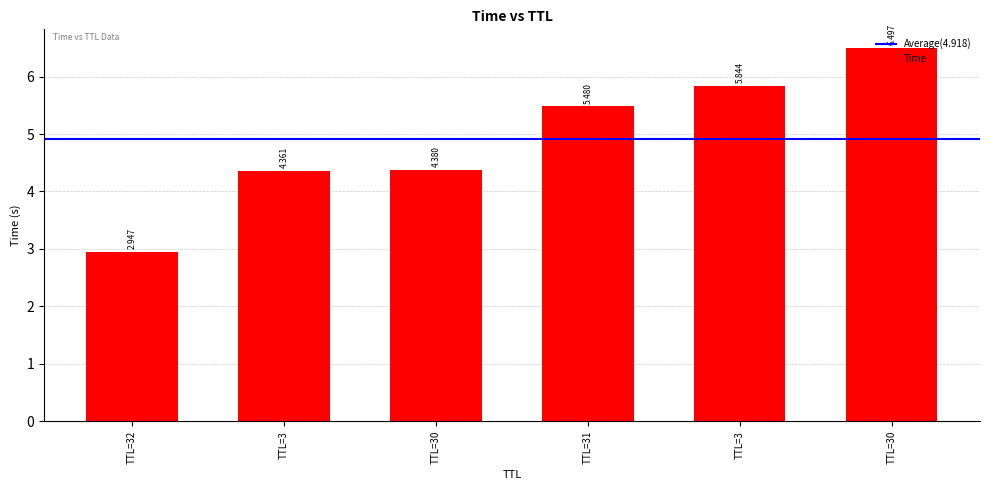

Does the chart contain any negative values?

No